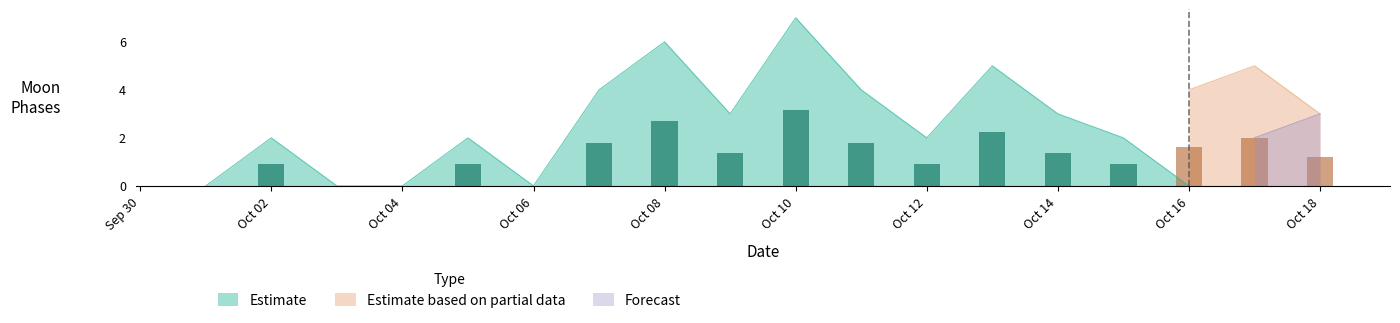

Which category has the highest value in the Estimate series?

Oct 10